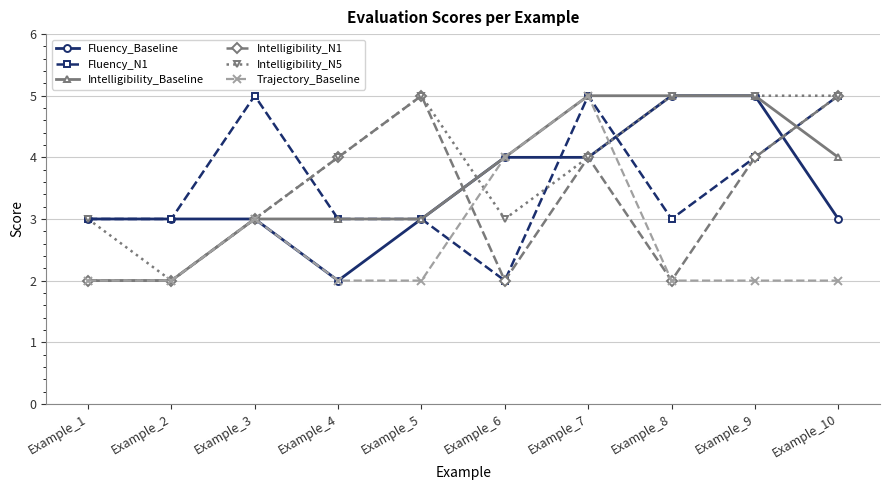

Is the value of Intelligibility_N5 at Example_8 greater than the value of Fluency_N1 at Example_4?

Yes